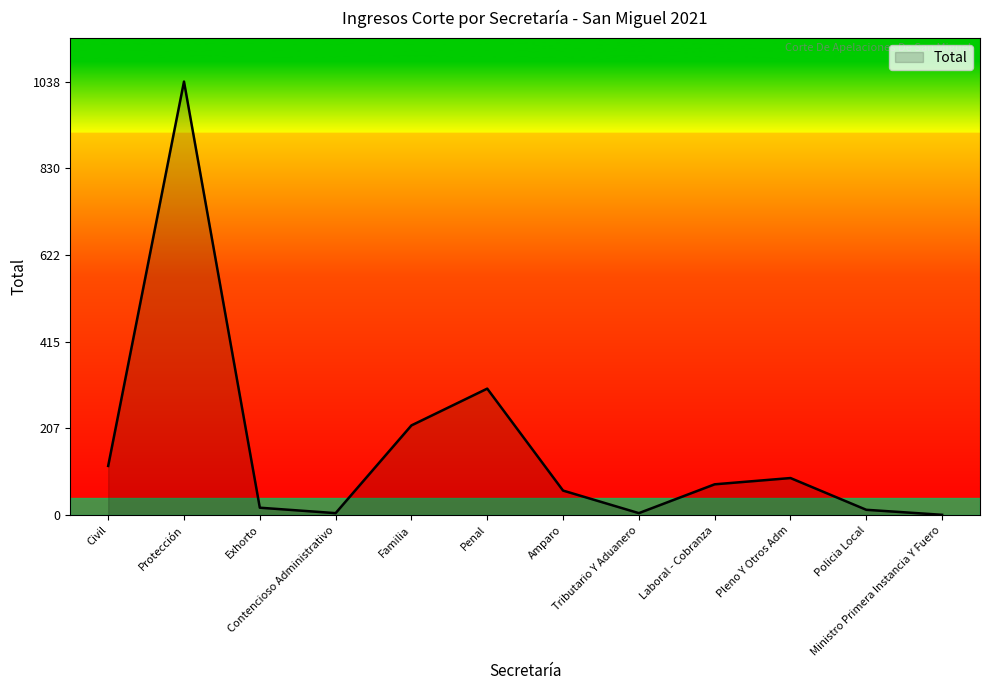

What is the difference between the maximum and minimum values?

1037